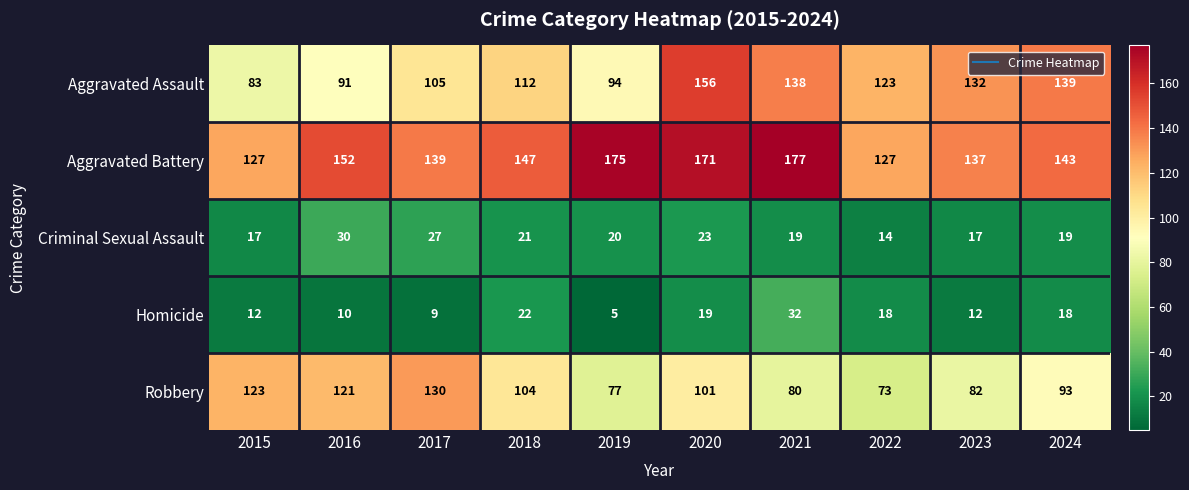

How many series are shown in this chart?

5